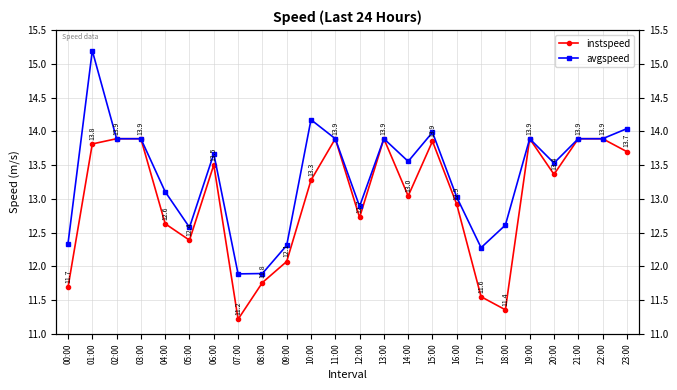

What value does the instspeed series have at 02:00?

13.9